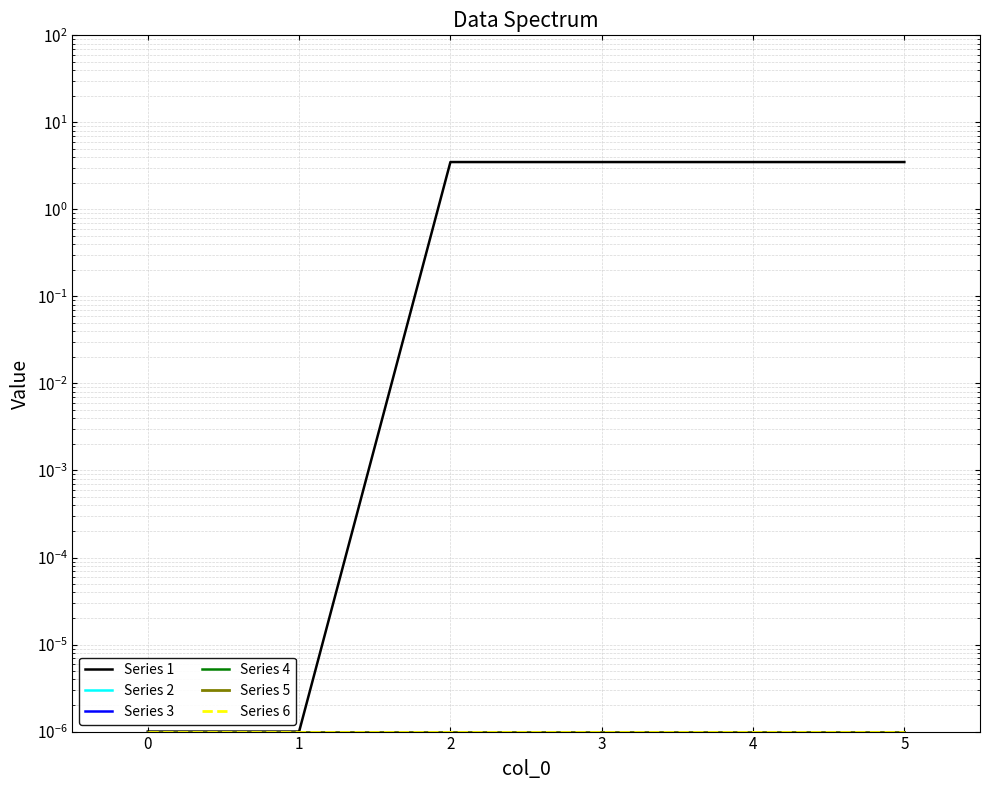

What is the spread (max minus min) of values at 4?

3.5